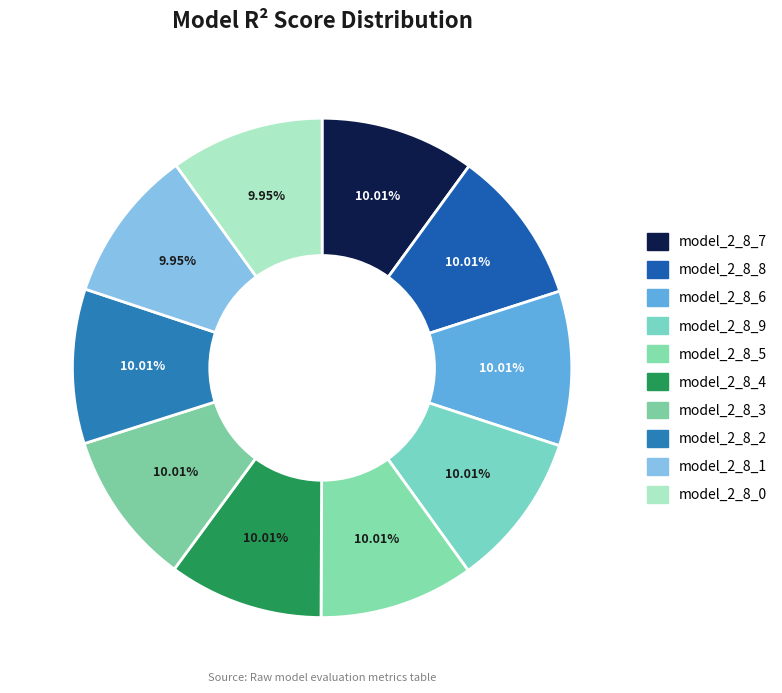

The model_2_8_3 slice represents 23% of the pie. True or false?

False